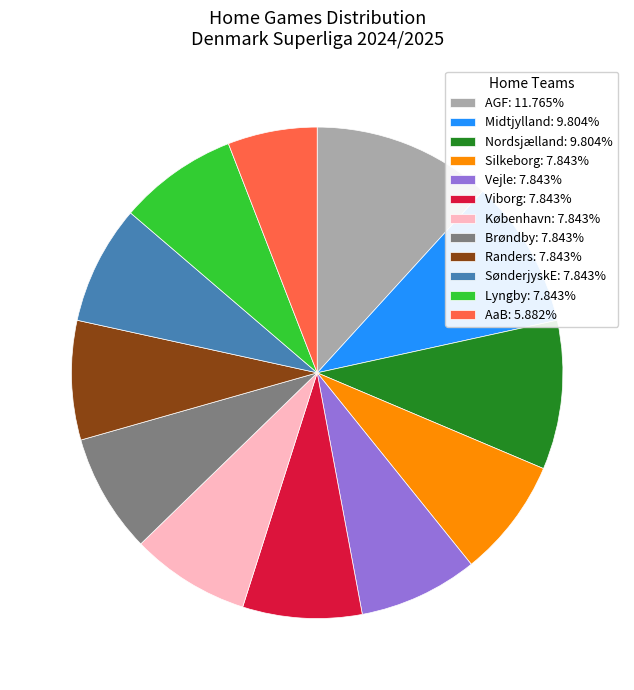

Is there a majority slice in this chart?

No